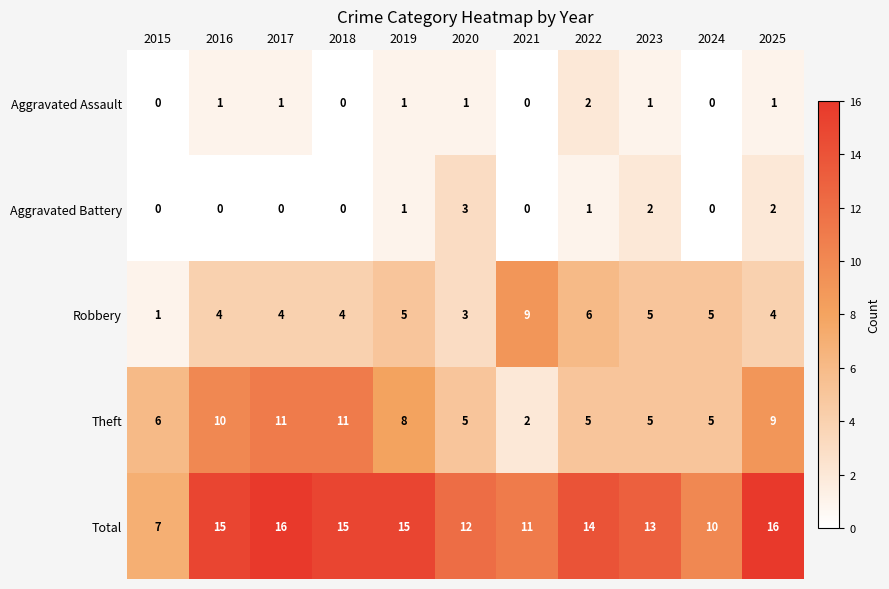

Read the Robbery value at 2018.

4